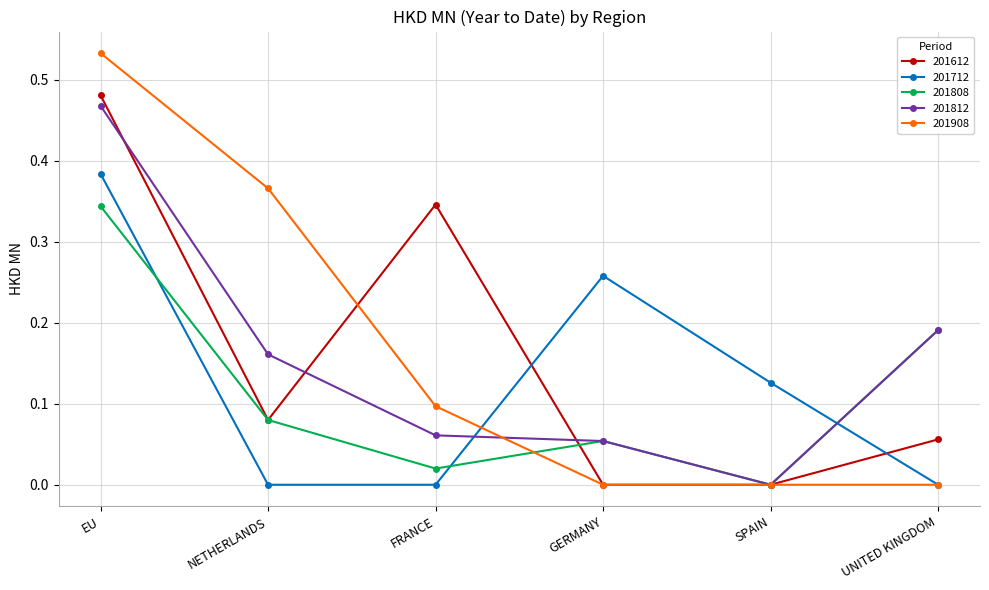

Which series has the largest total across all categories?

201908